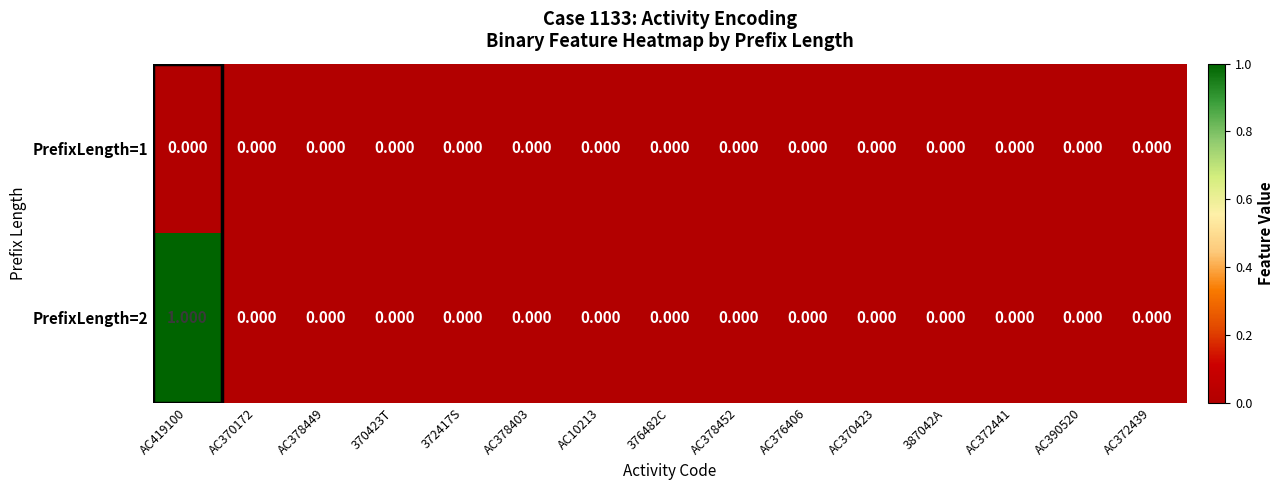

Rank the series by their average value, from lowest to highest.

PrefixLength=1, PrefixLength=2